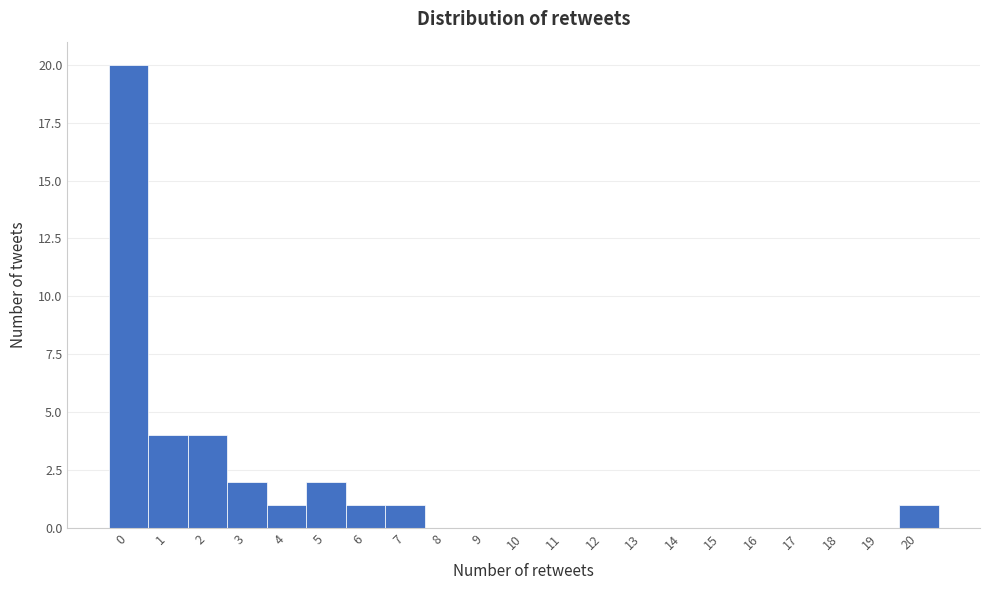

Which range on the x-axis has the tallest bar?

-0.5 to 0.5